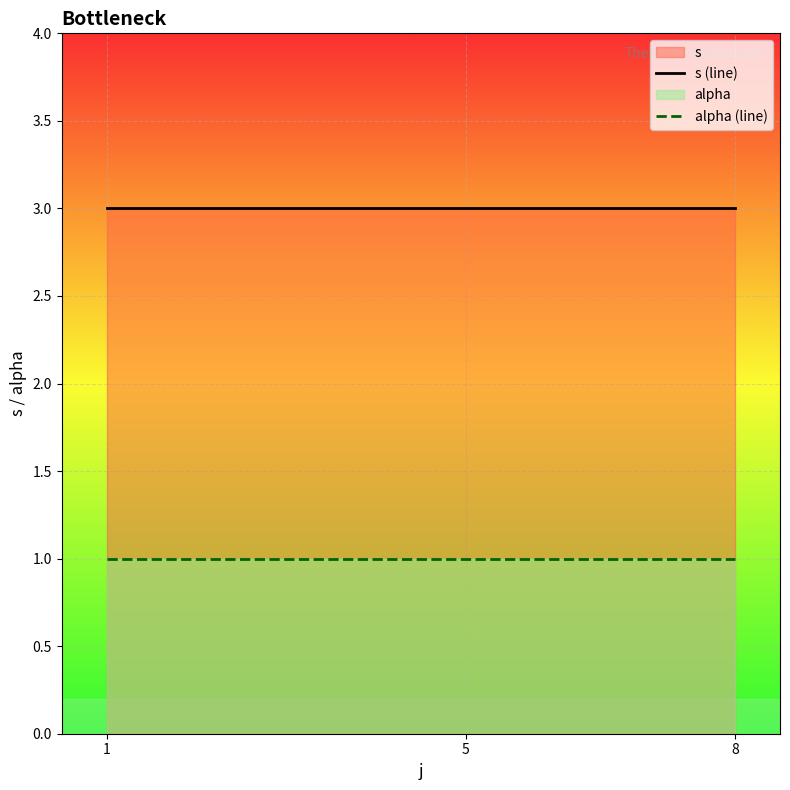

What is the minimum value shown in the chart?

1